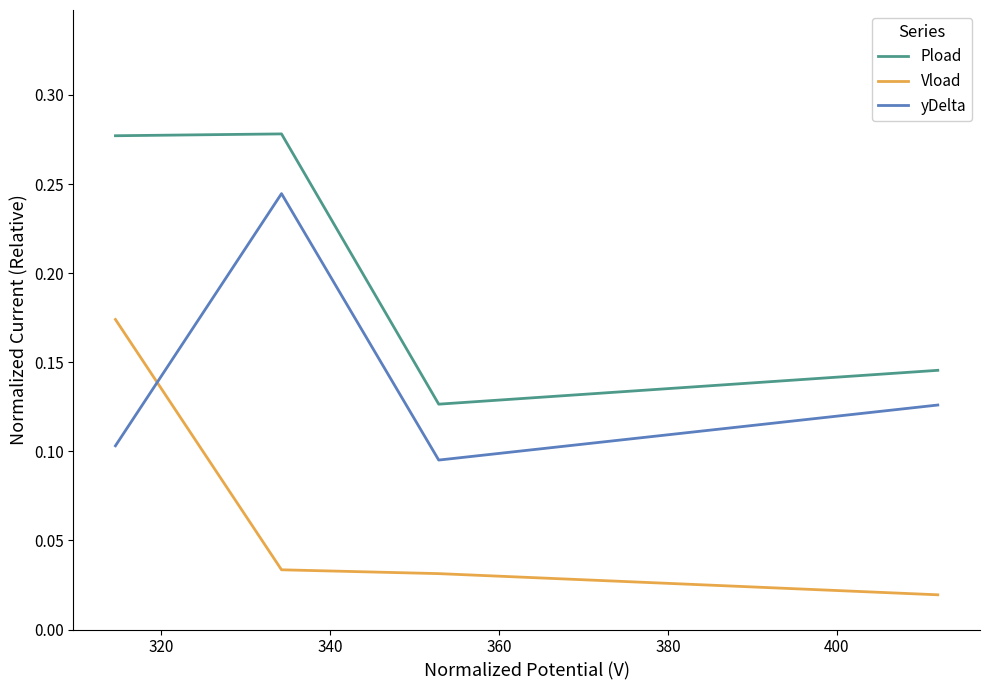

Does the chart have visible grid lines?

No